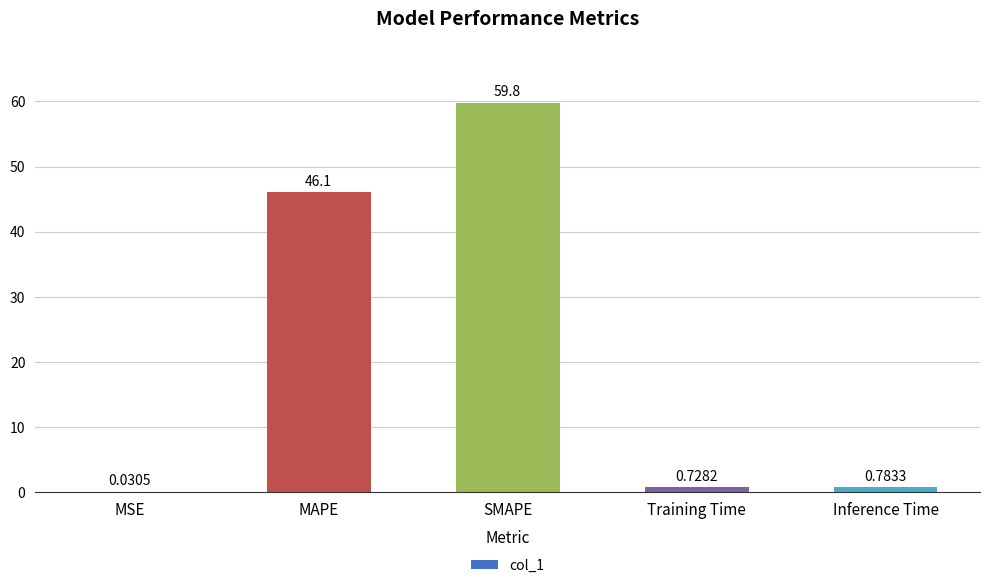

Where is the data nearest to the value 29?

MAPE